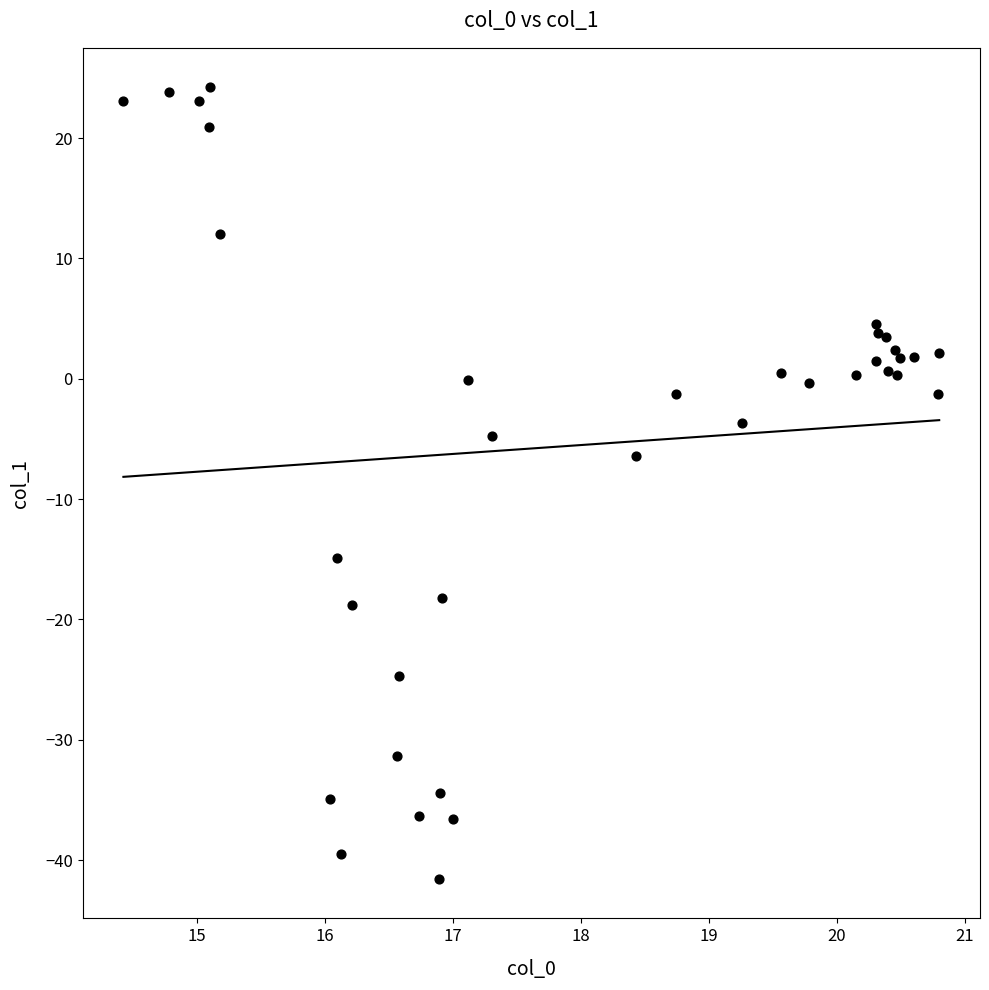

What Y value in the scatter plot is closest to -8?

-6.4